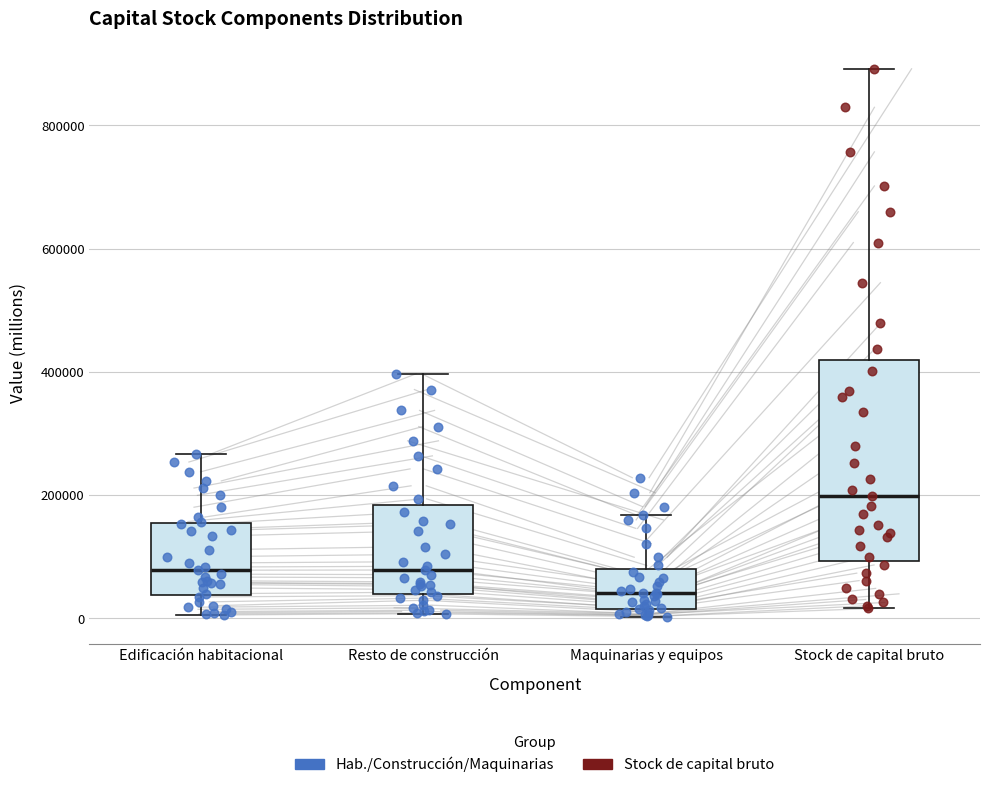

Which box's median line is the lowest?

Maquinarias y equipos